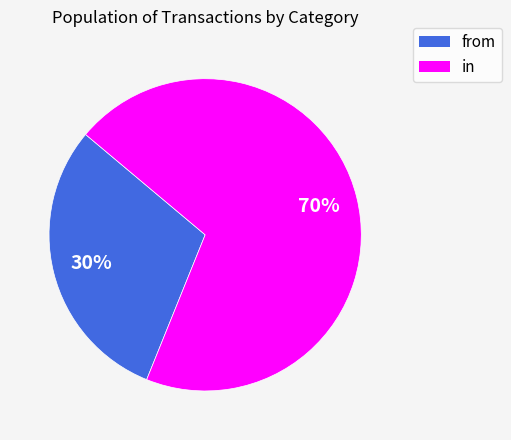

Is it true that from is 23% of the pie?

False